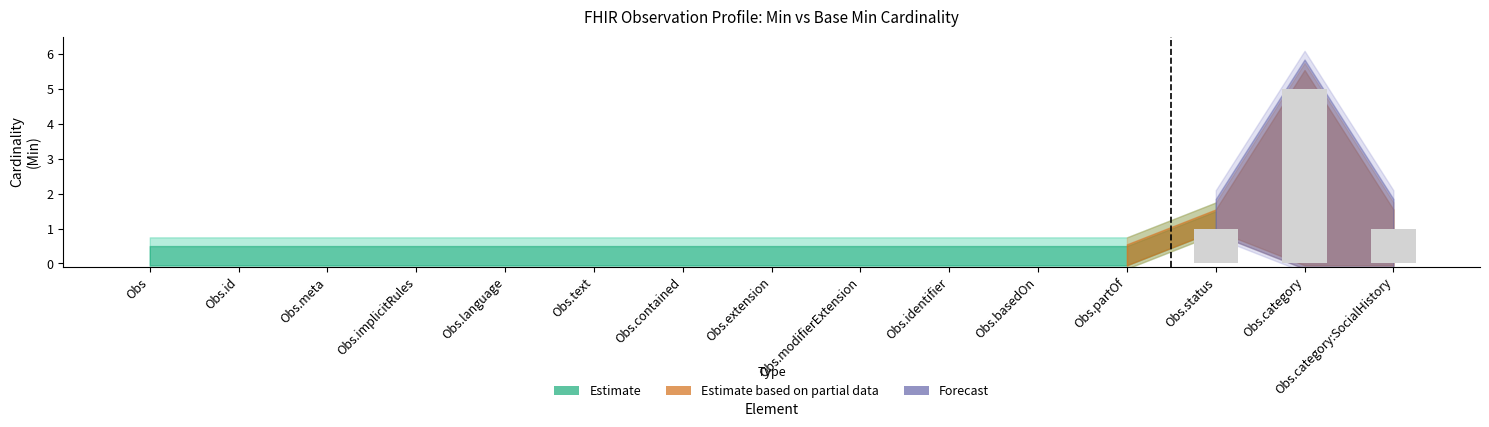

Between Obs.category and Obs.category:SocialHistory, which is larger?

Obs.category